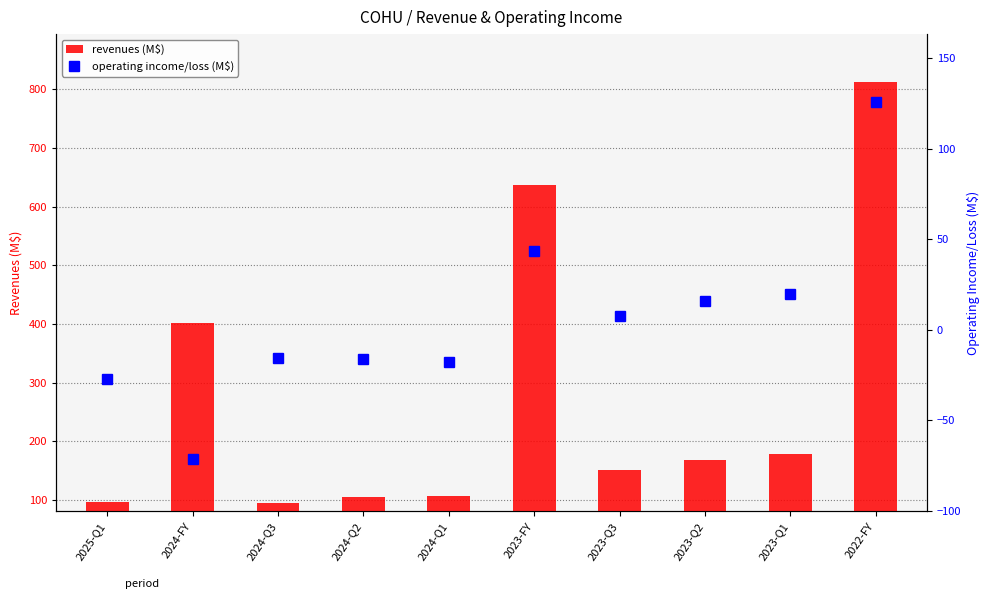

Reading left to right, extract all data points from this chart.

revenues (M$): 2025-Q1=96.8	2024-FY=401.8	2024-Q3=95.3	2024-Q2=104.7	2024-Q1=107.6	2023-FY=636.3	2023-Q3=150.8	2023-Q2=168.9	2023-Q1=179.4	2022-FY=812.8
operating income/loss (M$): 2025-Q1=-27.3	2024-FY=-71.7	2024-Q3=-15.8	2024-Q2=-16.3	2024-Q1=-18.0	2023-FY=43.3	2023-Q3=7.4	2023-Q2=15.7	2023-Q1=19.9	2022-FY=125.6